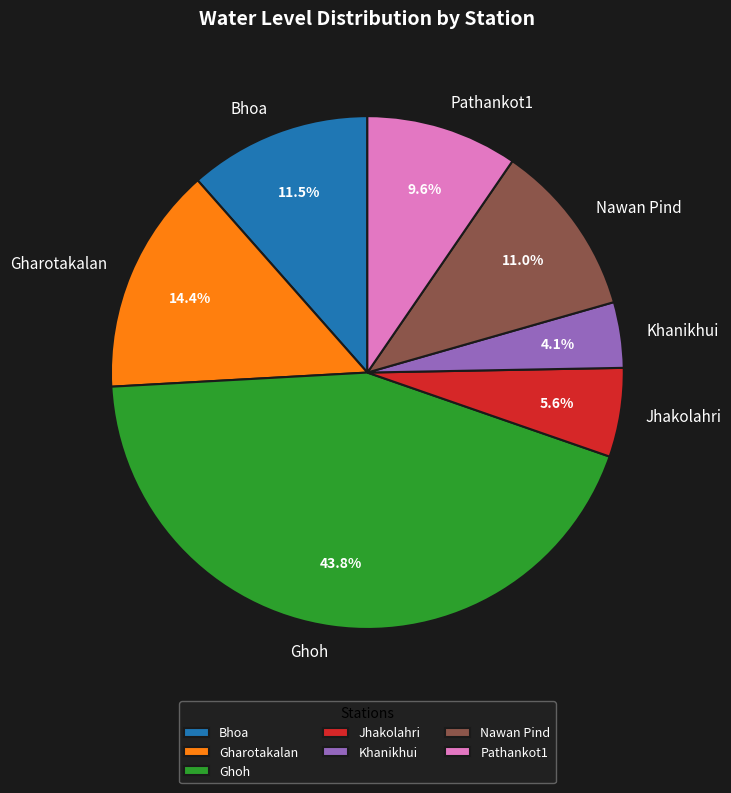

What percentage is the Nawan Pind slice, to the nearest percent?

11%